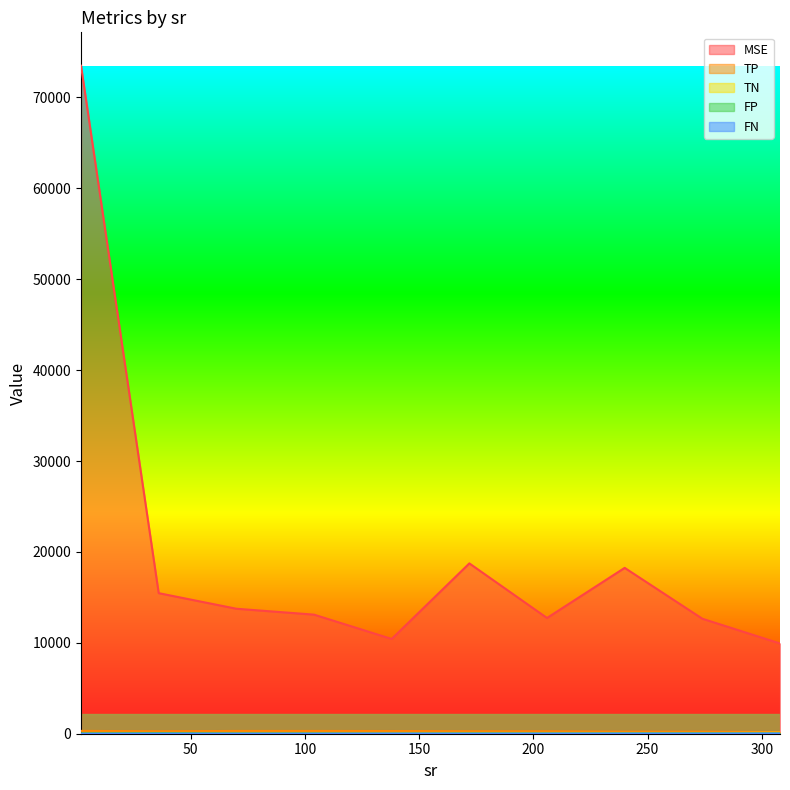

How many lines are shown in the chart?

5